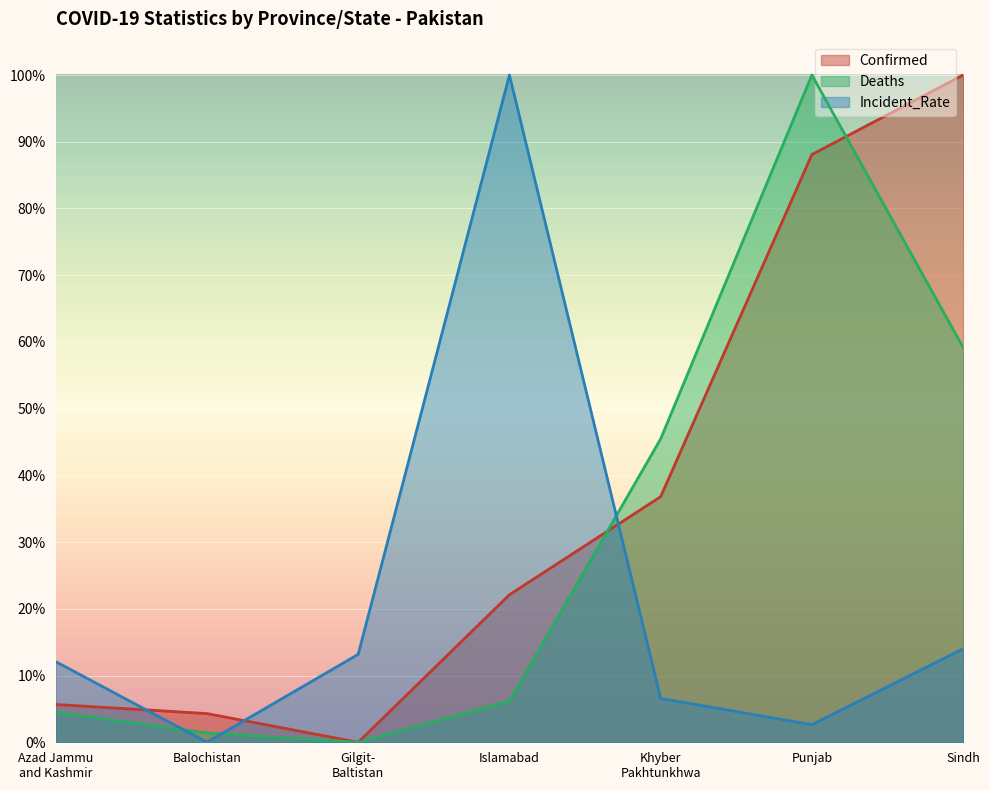

How many data points in Incident_Rate are above 0?

6